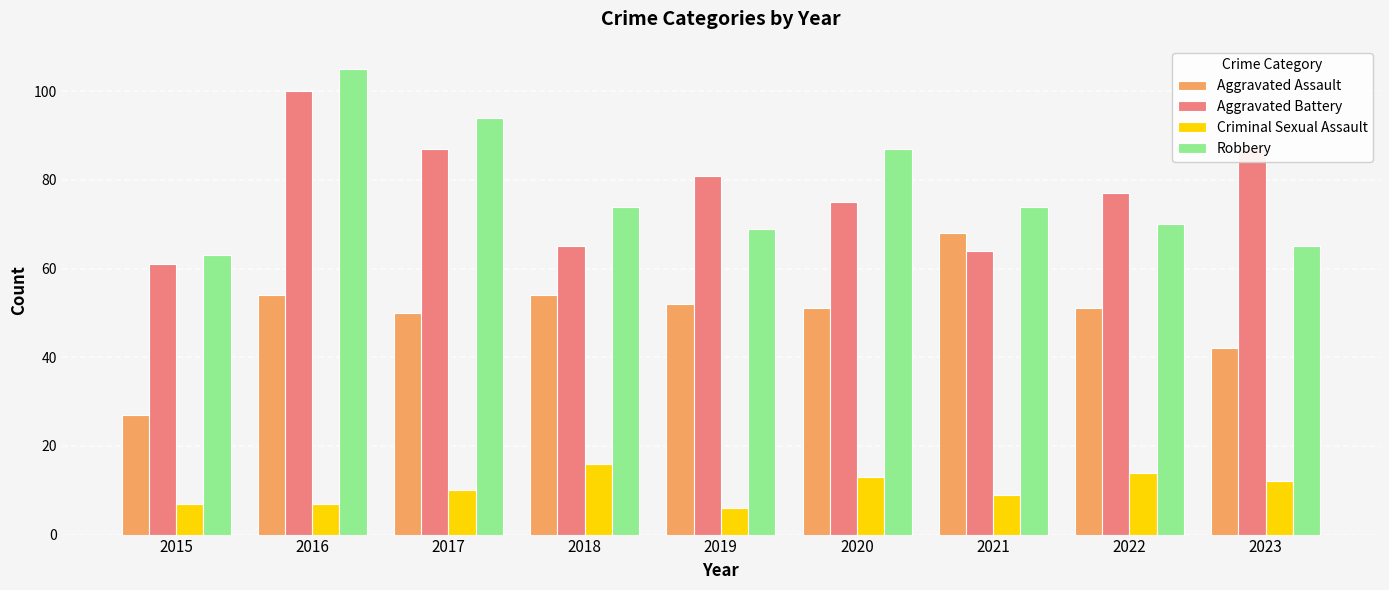

Reading right to left, list all the values displayed in this chart.

Aggravated Assault: 42	51	68	51	52	54	50	54	27
Aggravated Battery: 87	77	64	75	81	65	87	100	61
Criminal Sexual Assault: 12	14	9	13	6	16	10	7	7
Robbery: 65	70	74	87	69	74	94	105	63